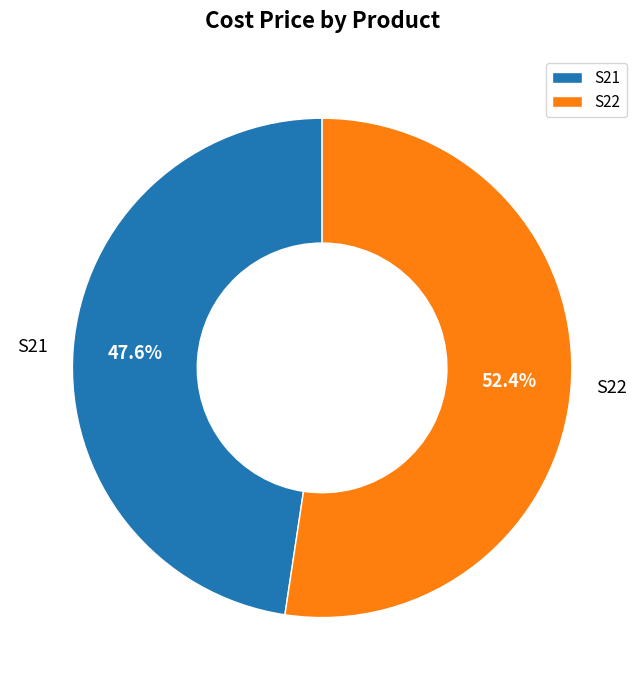

Which slice is the smallest?

S21